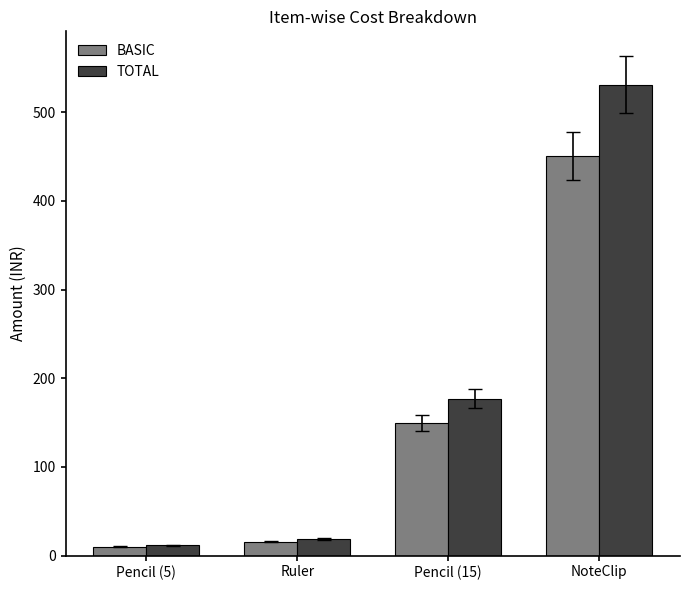

At how many categories does at least one series exceed 74?

2